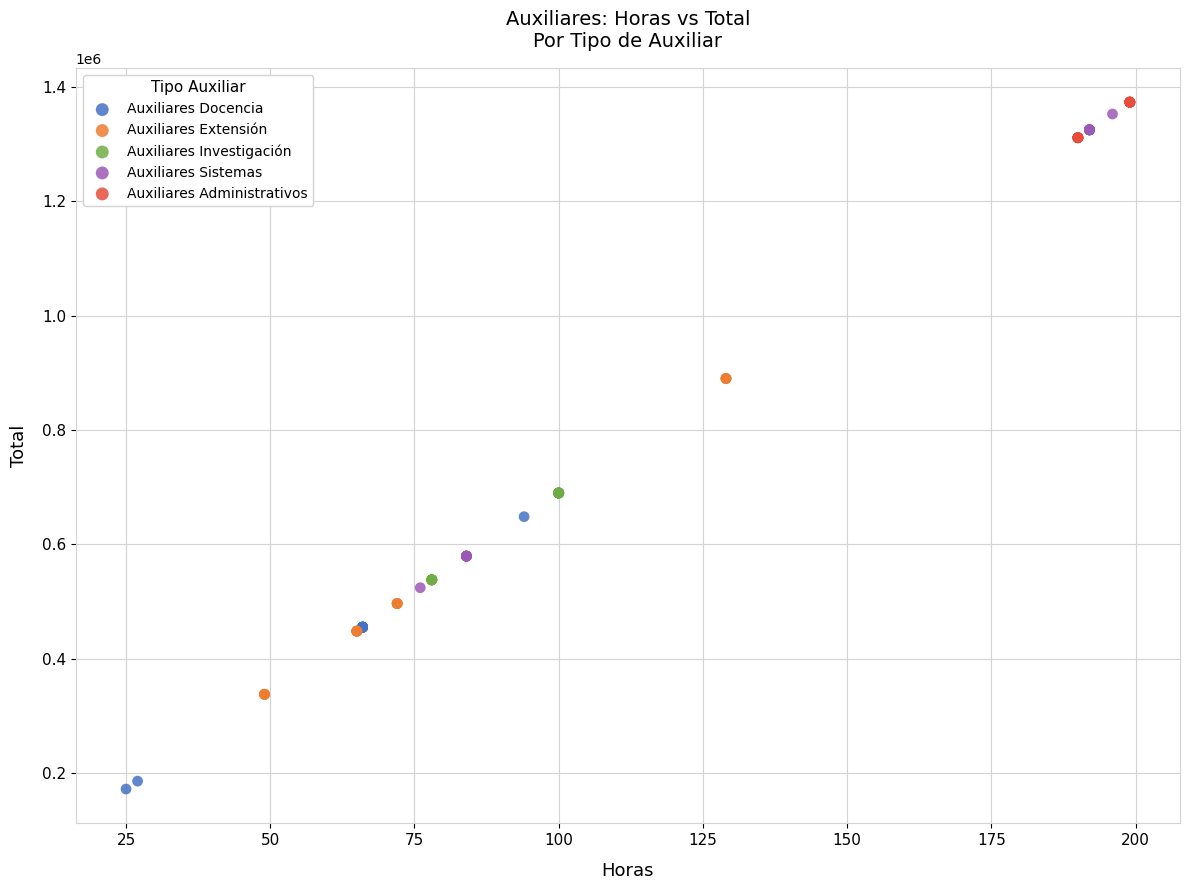

Which series reaches the minimum Y coordinate?

Auxiliares Docencia